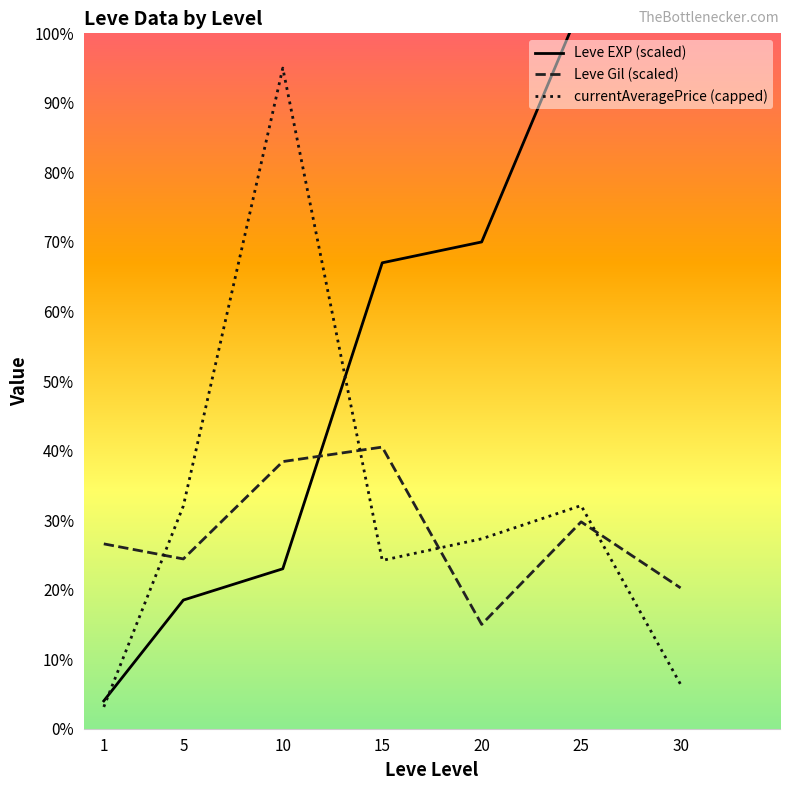

What is the sum of all currentAveragePrice (capped) values?

220160.2